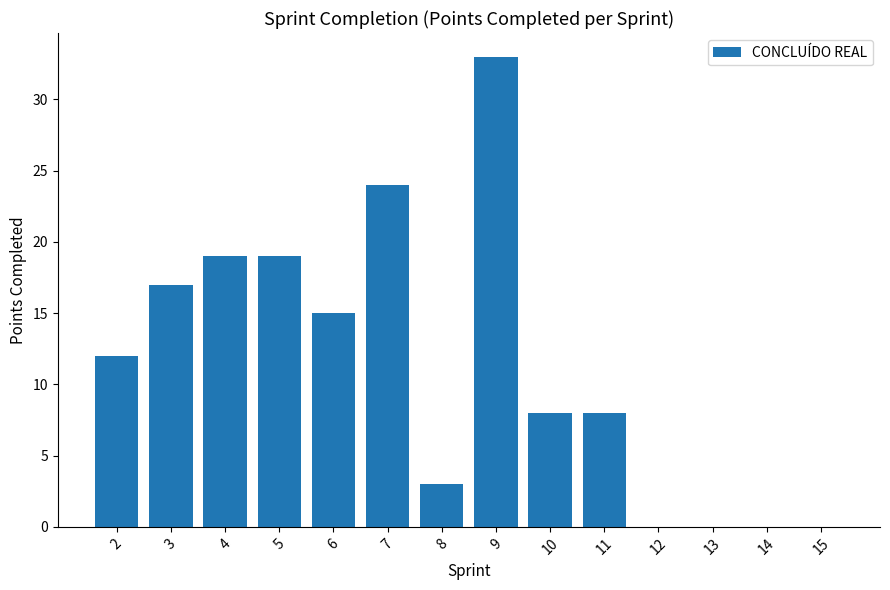

What is the sum of the values at 9 and 4?

52